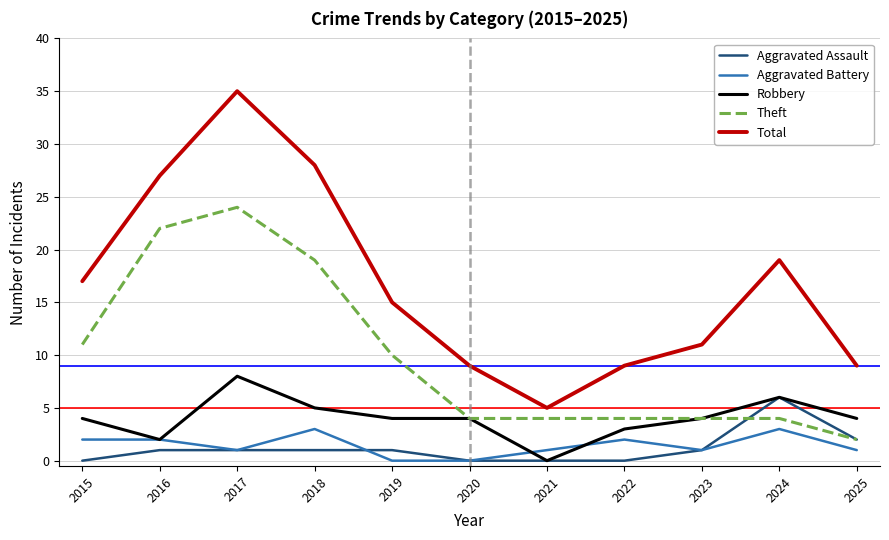

True or false: Total and Robbery intersect in this chart.

False